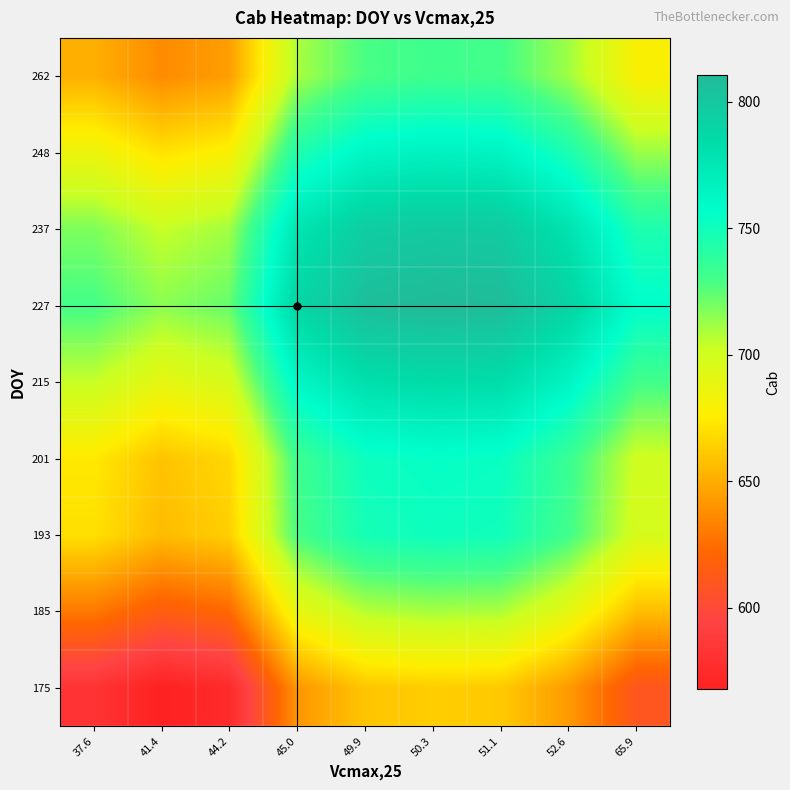

At how many categories does at least one series exceed 673?

9